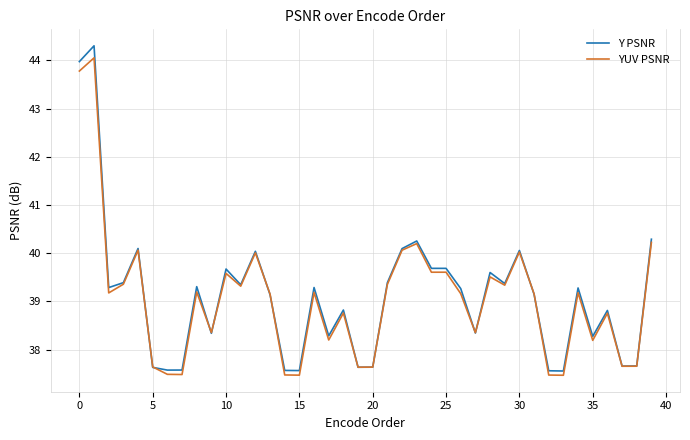

Which series has the largest range (max minus min)?

Y PSNR